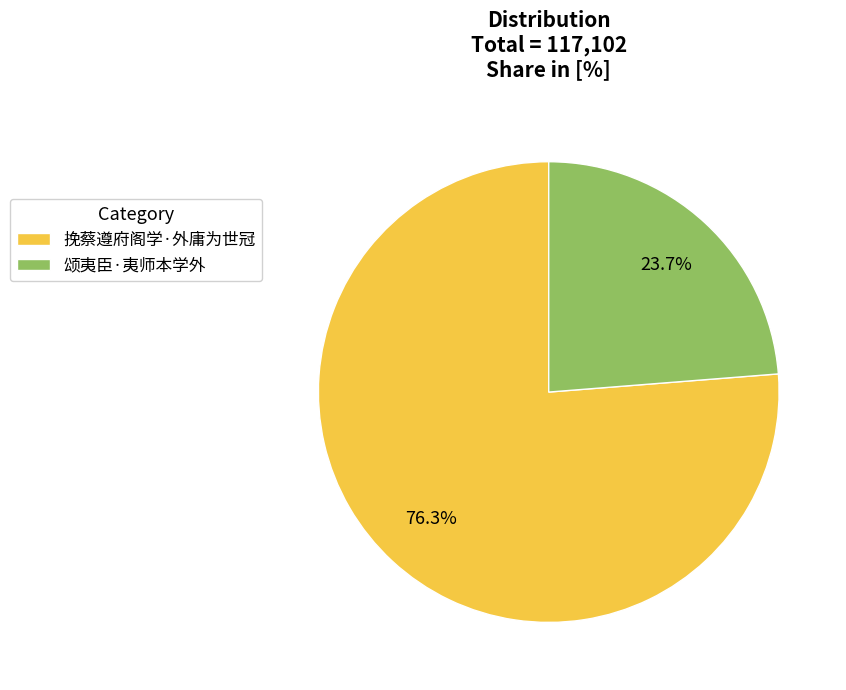

What percentage is the 颂夷臣·夷师本学外 slice, to the nearest percent?

24%